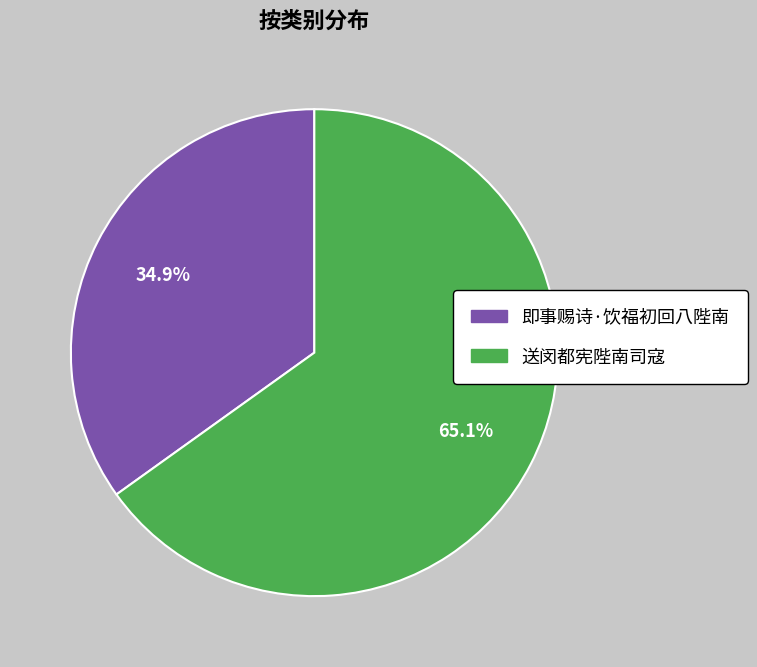

What percentage is NOT represented by 送闵都宪陛南司寇?

34.9%